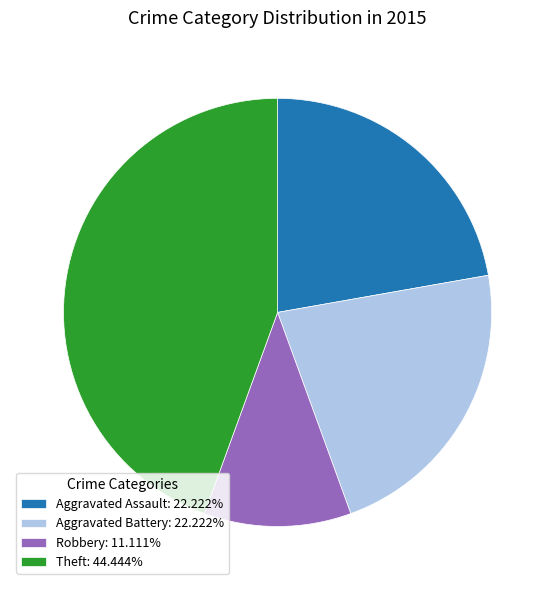

Count the number of slices in the pie.

4